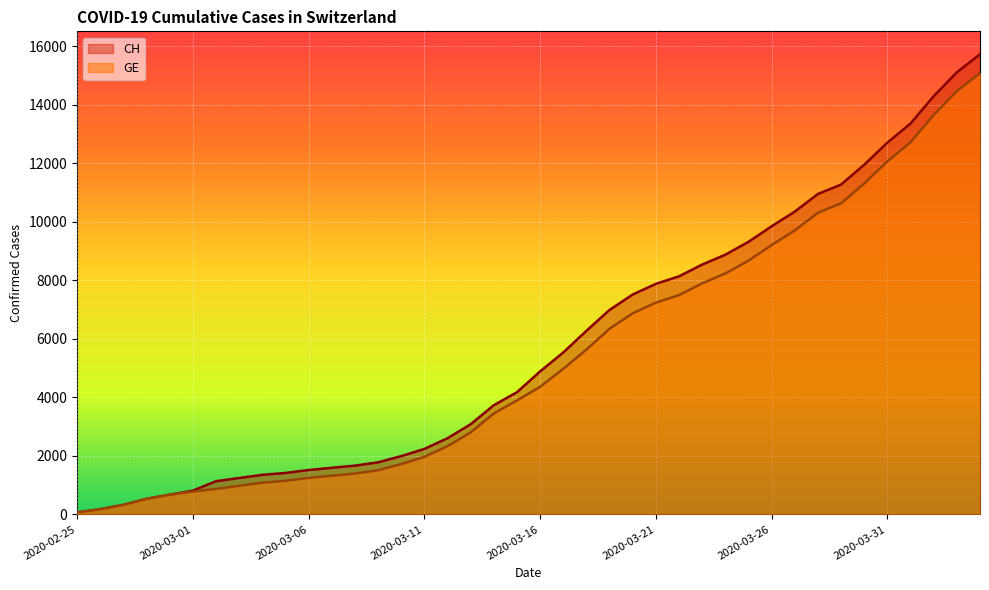

What is the value of the CH point at the 39th from the left?

15106